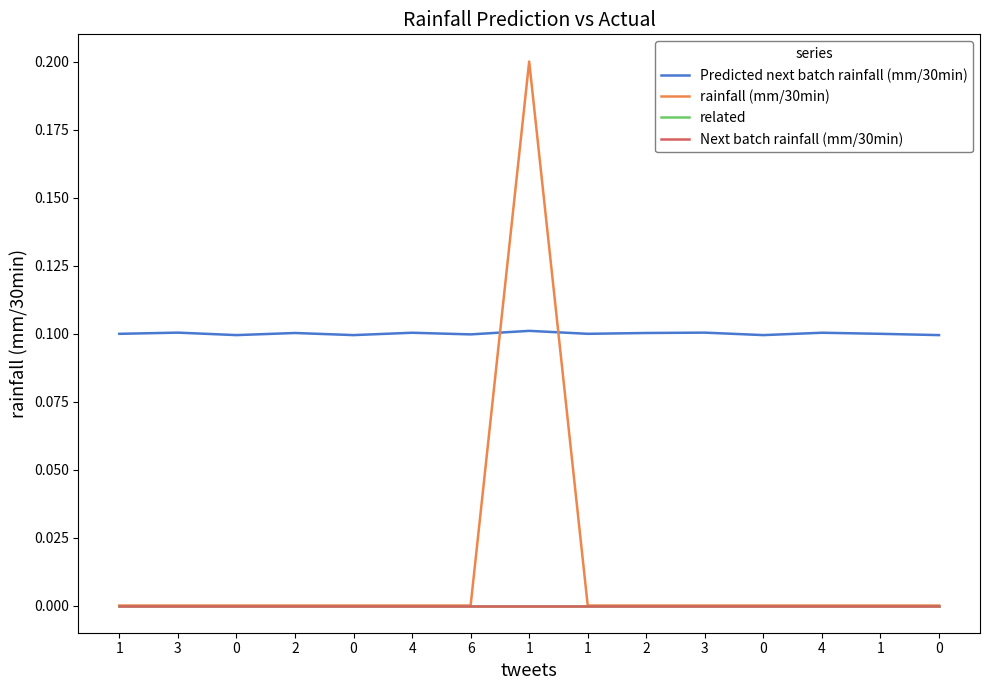

Does the chart display data point markers on the line(s)?

No